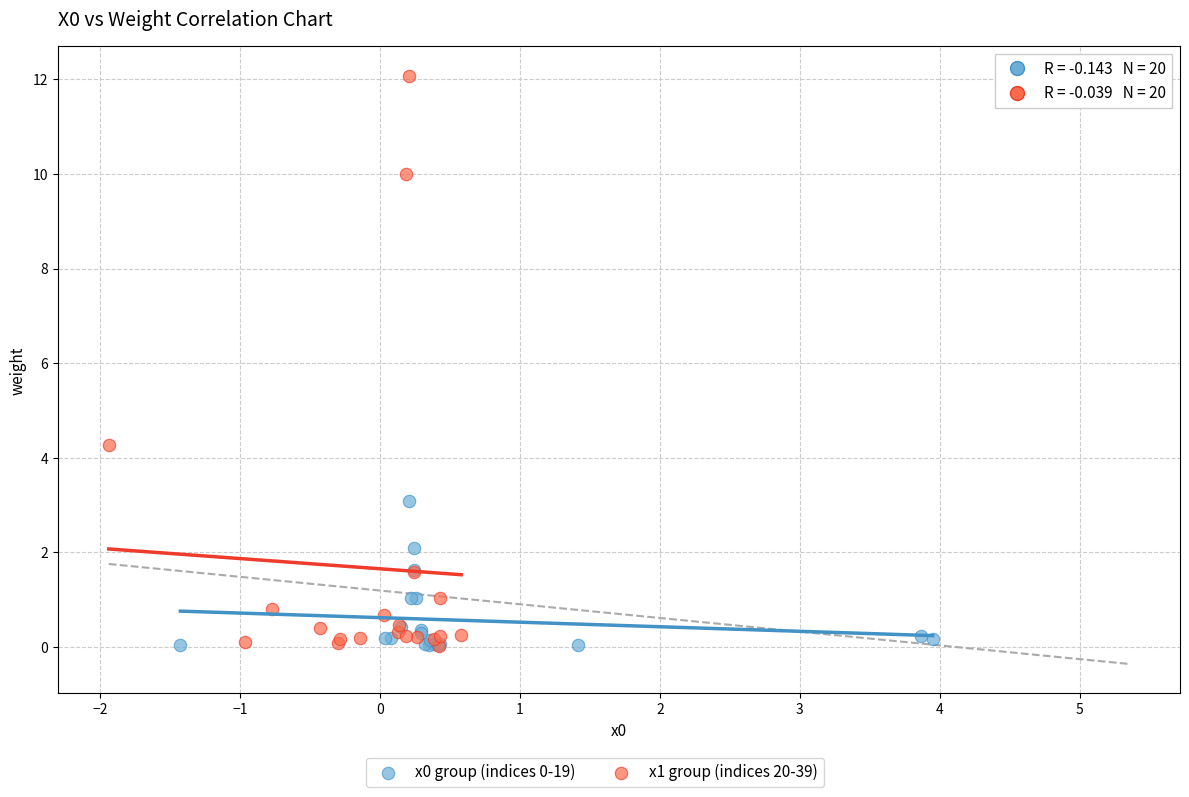

Which series has the largest Y range (max minus min)?

x1 group (indices 20-39)